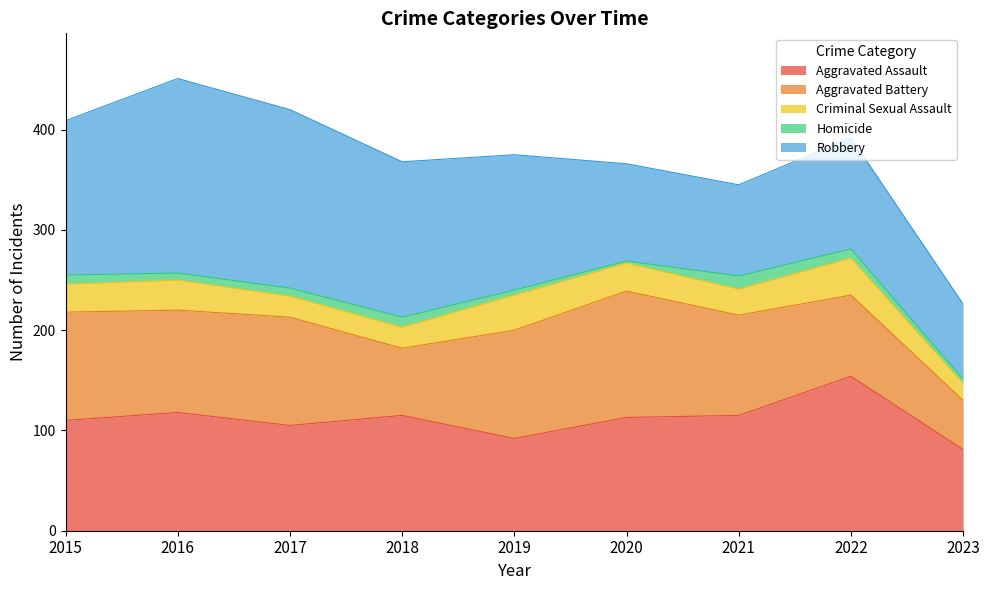

How many categories are shown in the chart?

9